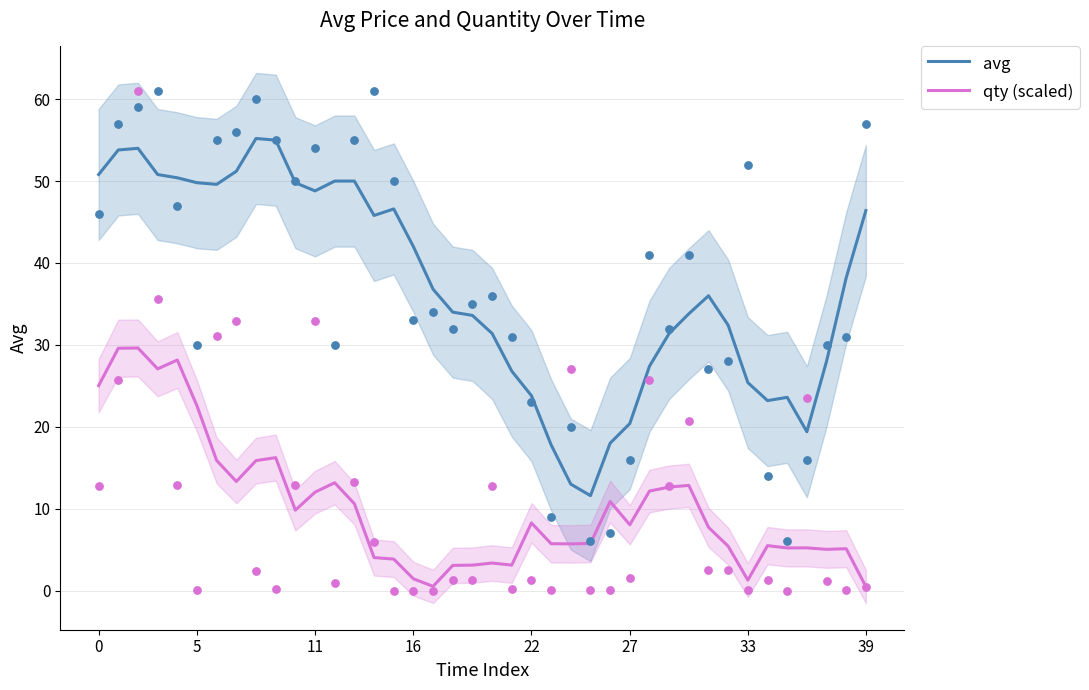

Which series has the largest Y range (max minus min)?

avg